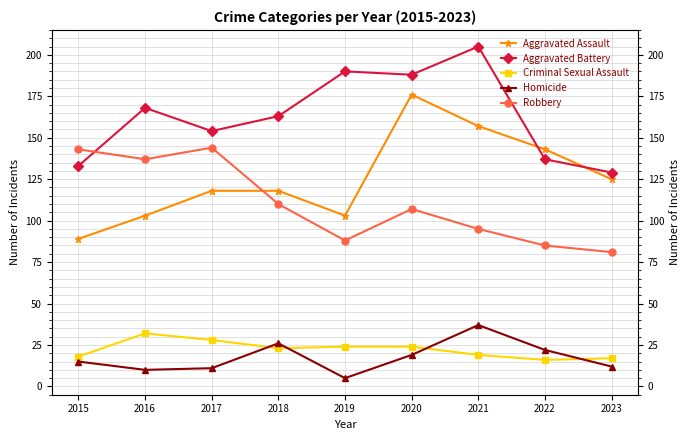

How many data points in Homicide are above 15?

4